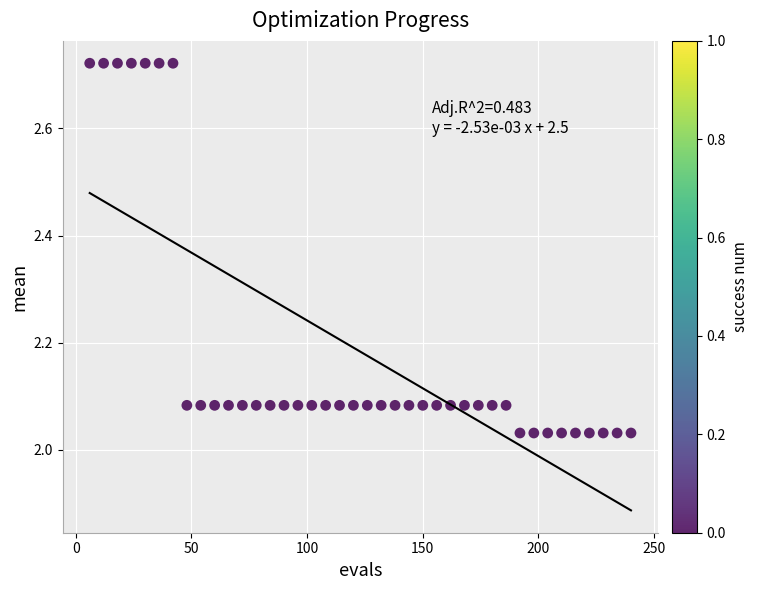

What is the range of Y values (max minus min)?

0.7